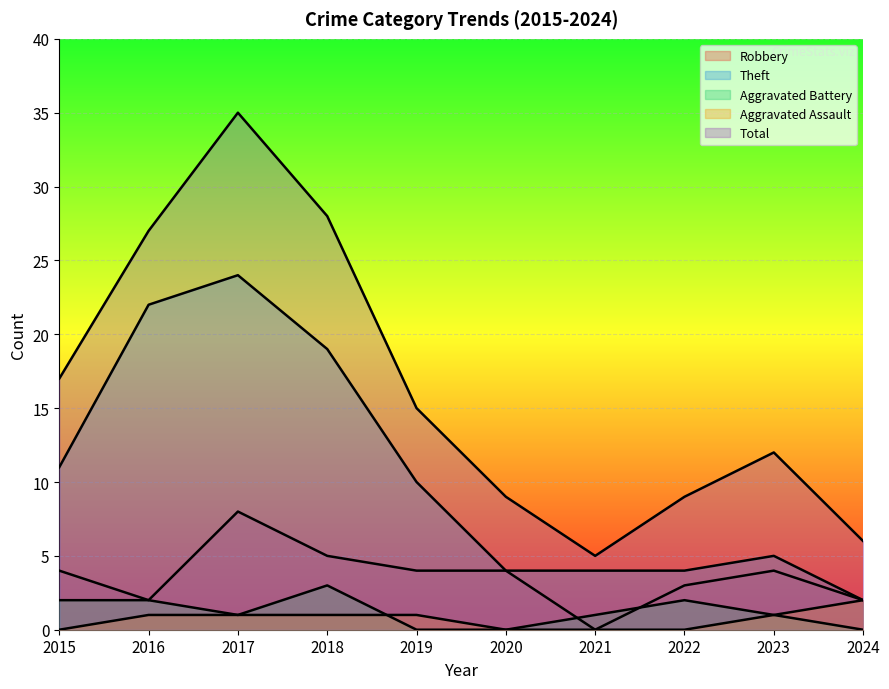

What are all the series names shown in the legend?

Robbery, Theft, Aggravated Battery, Aggravated Assault, Total